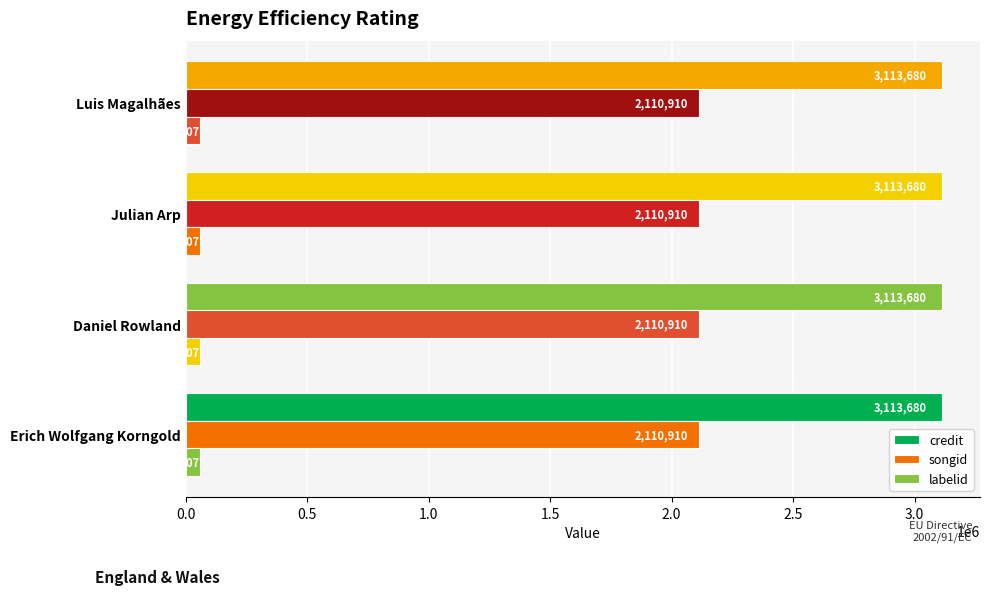

How many data points does each series have?

4